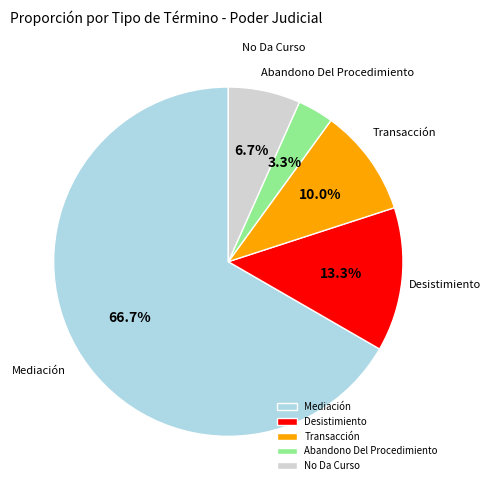

To the nearest percent, what percentage of the pie is No Da Curso?

7%